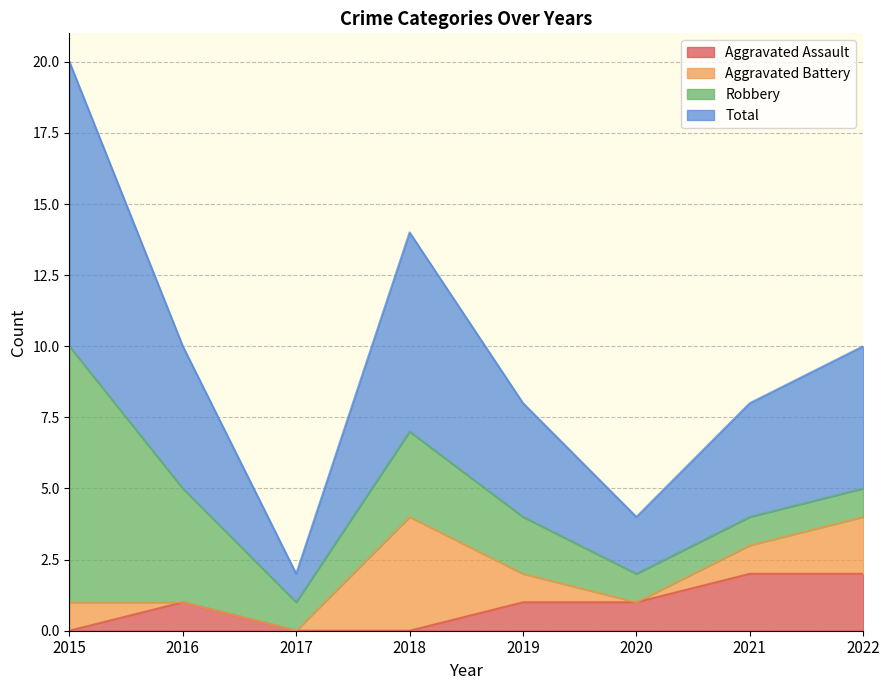

Which series has the largest range (max minus min)?

Total